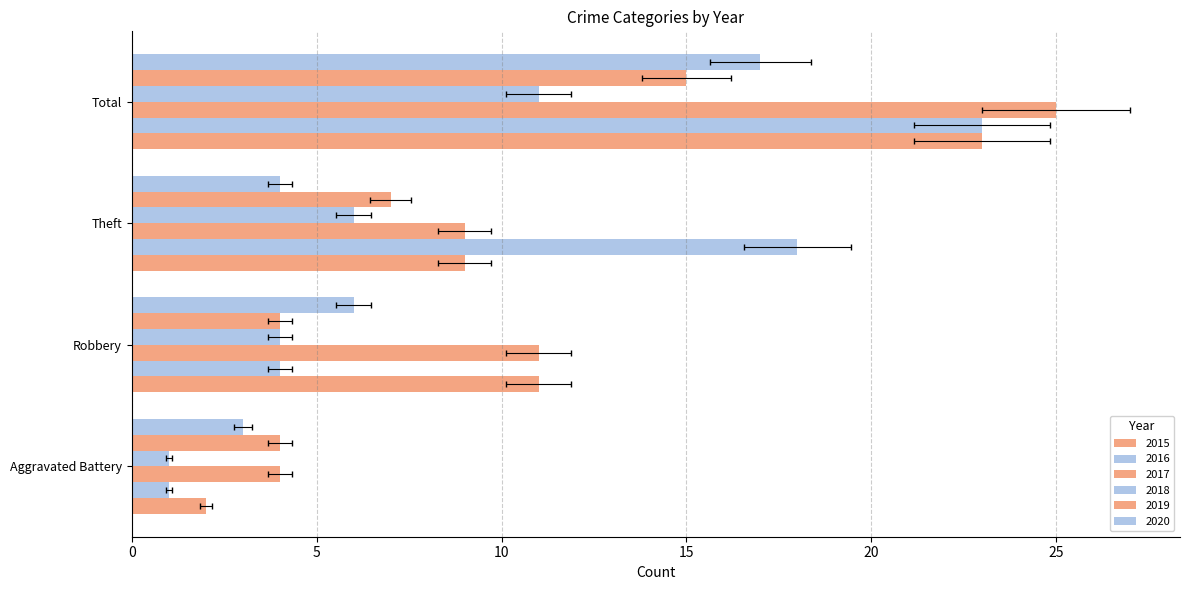

Does the chart contain stacked bars?

No